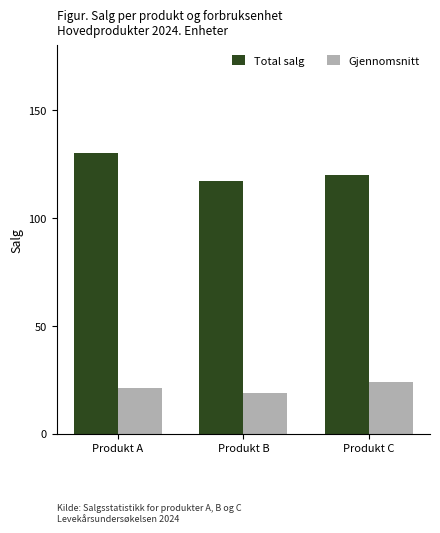

What is the value of the Total salg bar at the 3rd from the left?

120